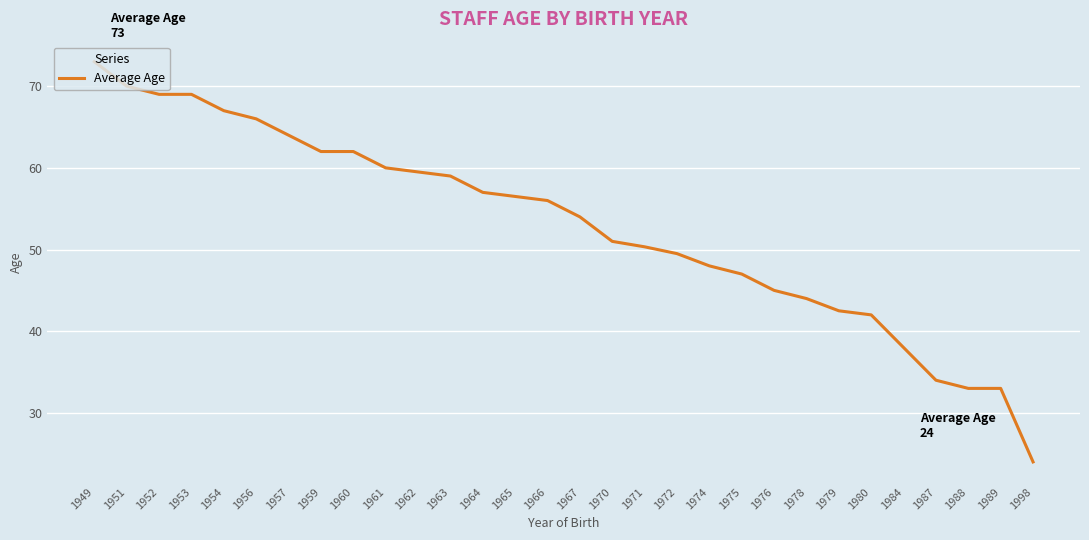

What is the difference between the maximum and minimum values?

49.0